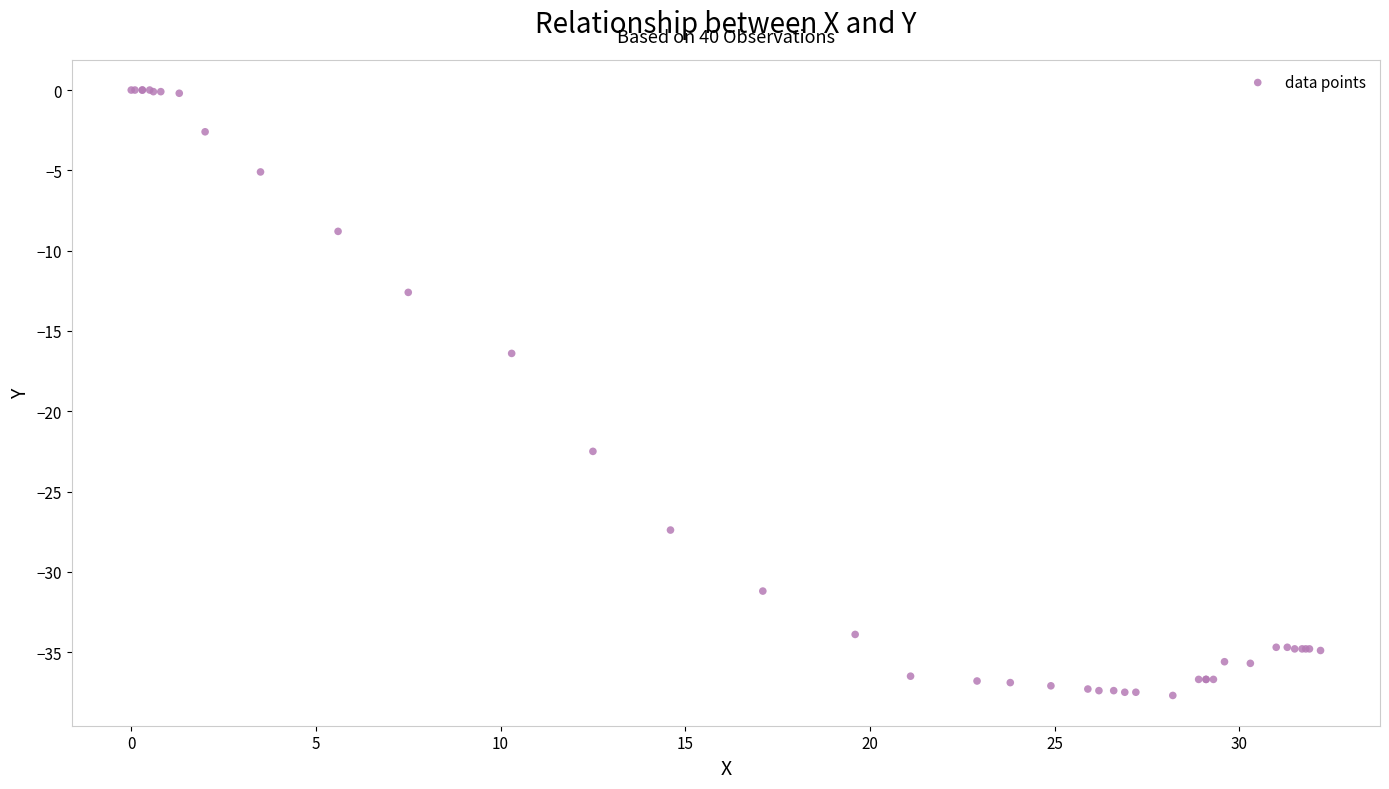

What Y value in the scatter plot is closest to -18?

-16.4